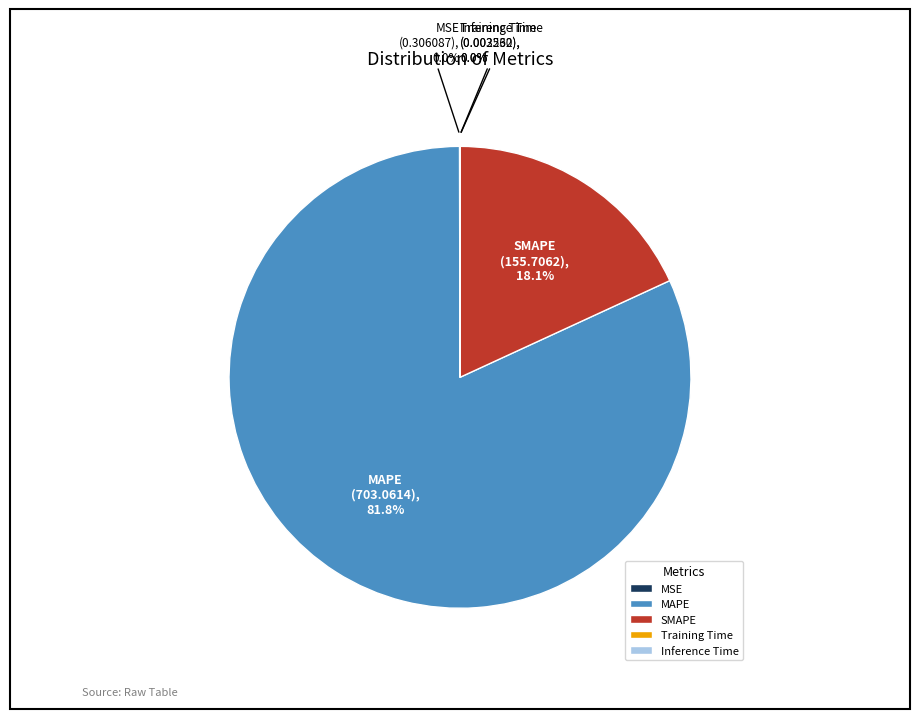

What portion of the pie excludes SMAPE?

81.9%